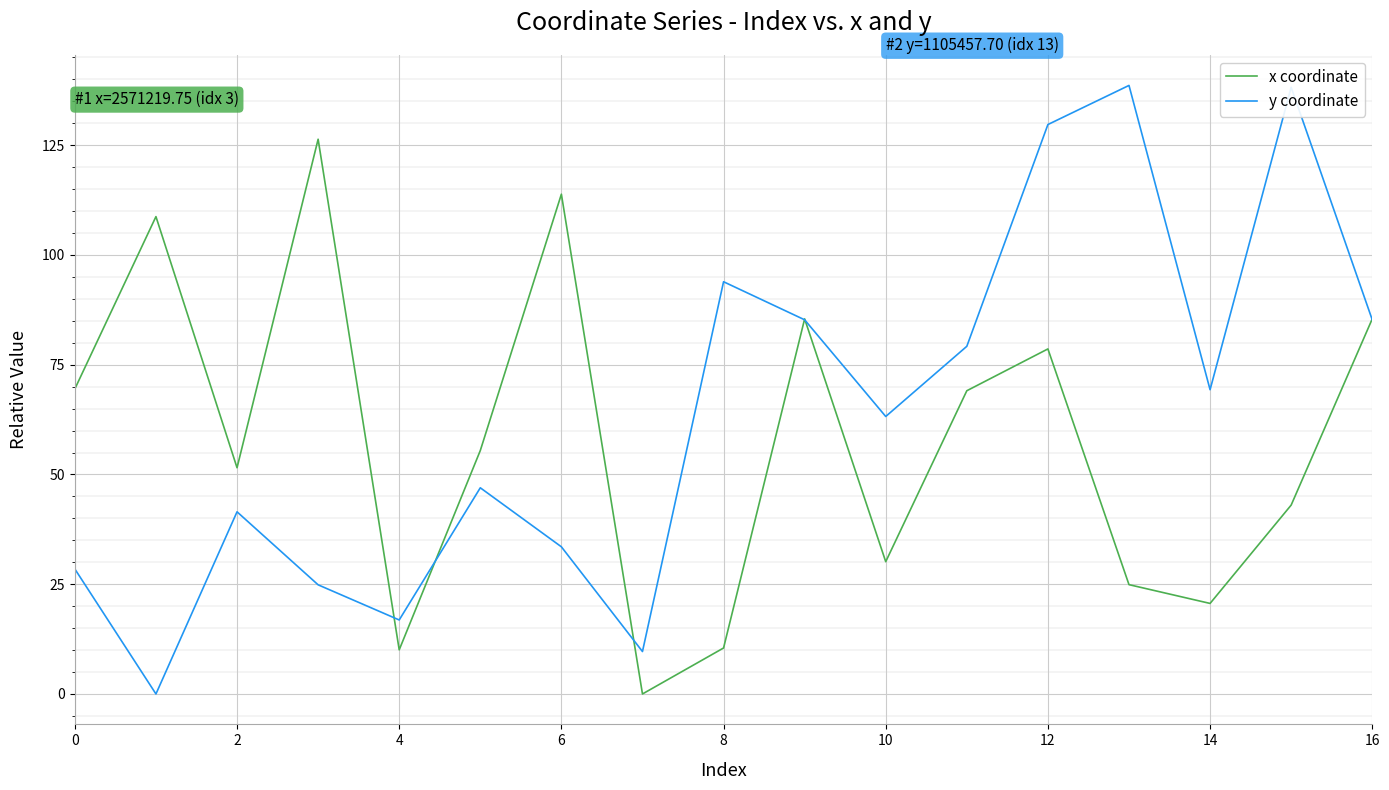

Which series has the largest total across all categories?

y coordinate